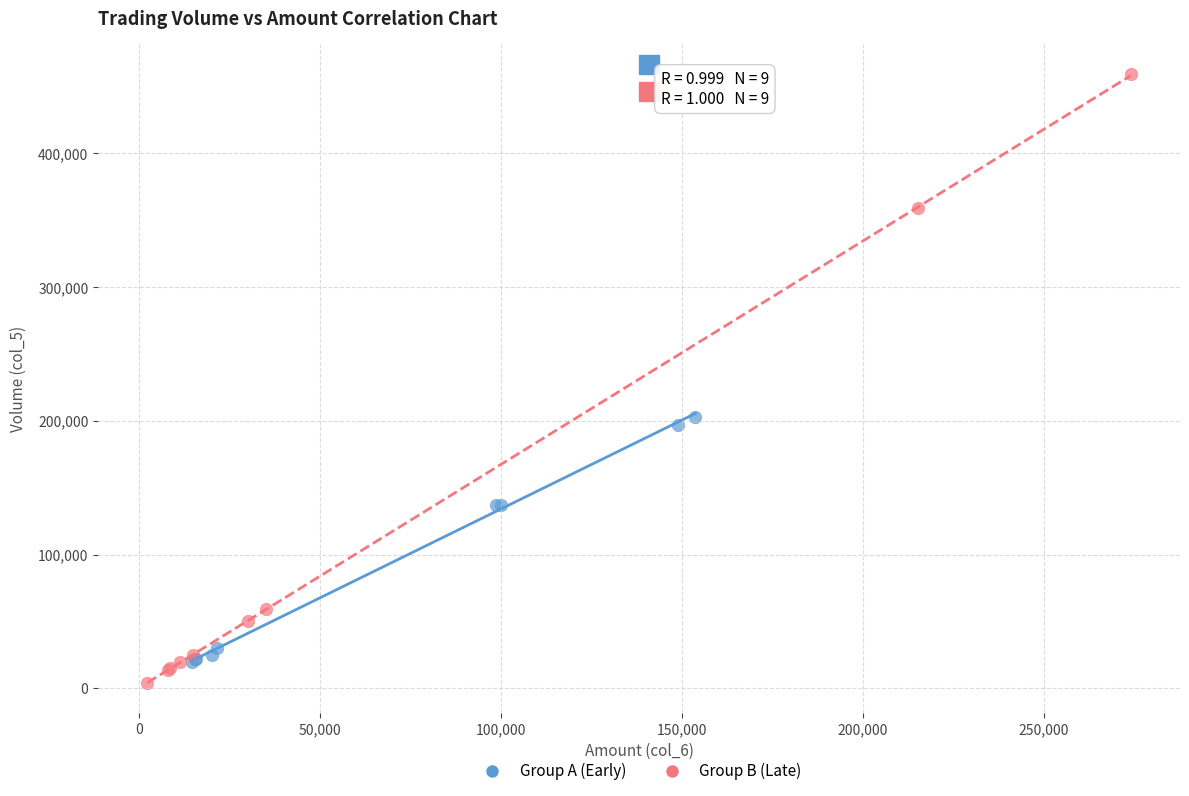

Which series has the widest spread of Y values?

Group B (Late)